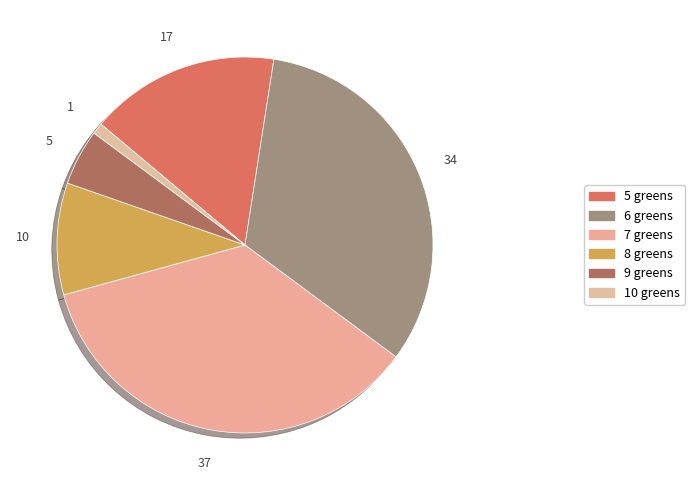

Which category has the biggest portion of the pie?

7 greens